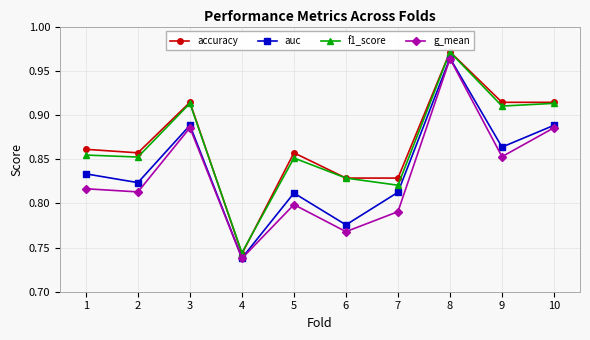

True or false: accuracy and g_mean intersect in this chart.

False